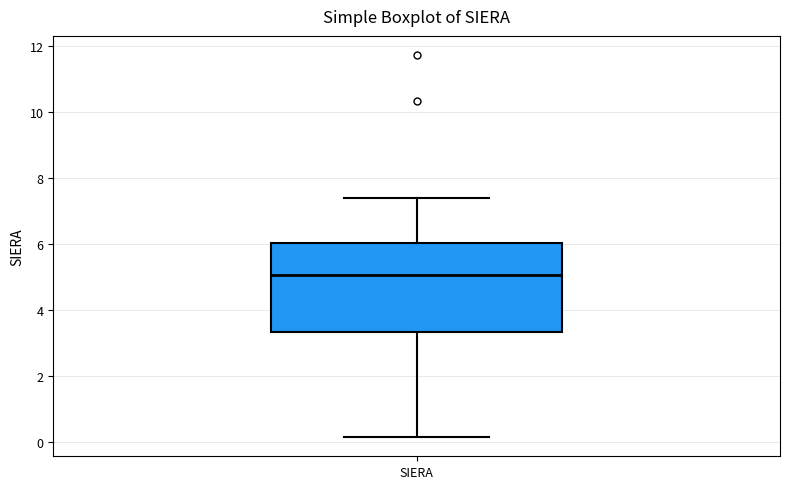

Read this box plot against the y-axis: the position of the median line, the range covered by the box, and the ends of both whiskers. The values are not printed on the chart, so give them approximately, as read against the axis.

median 5.0, box 3.4 to 6.0, whiskers 0.2 to 7.4